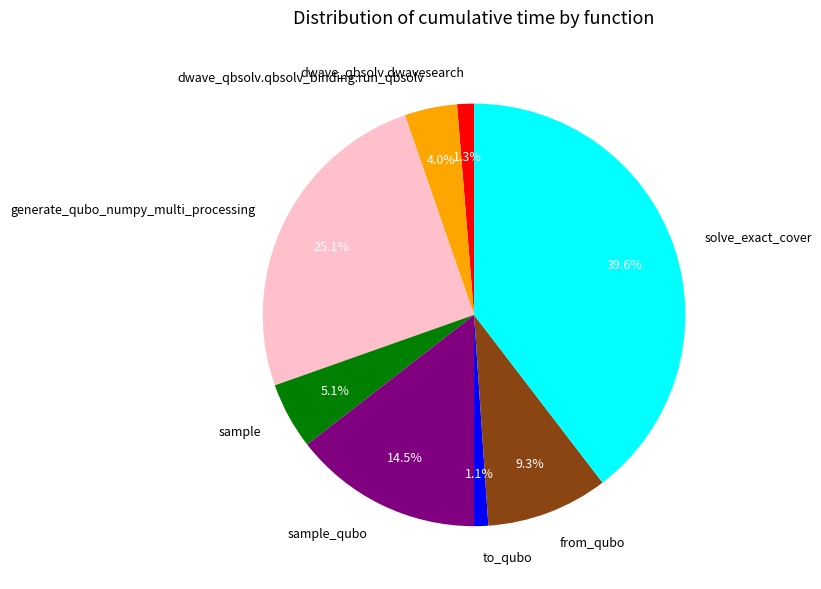

Between dwave_qbsolv.qbsolv_binding.run_qbsolv and to_qubo, which is larger?

dwave_qbsolv.qbsolv_binding.run_qbsolv